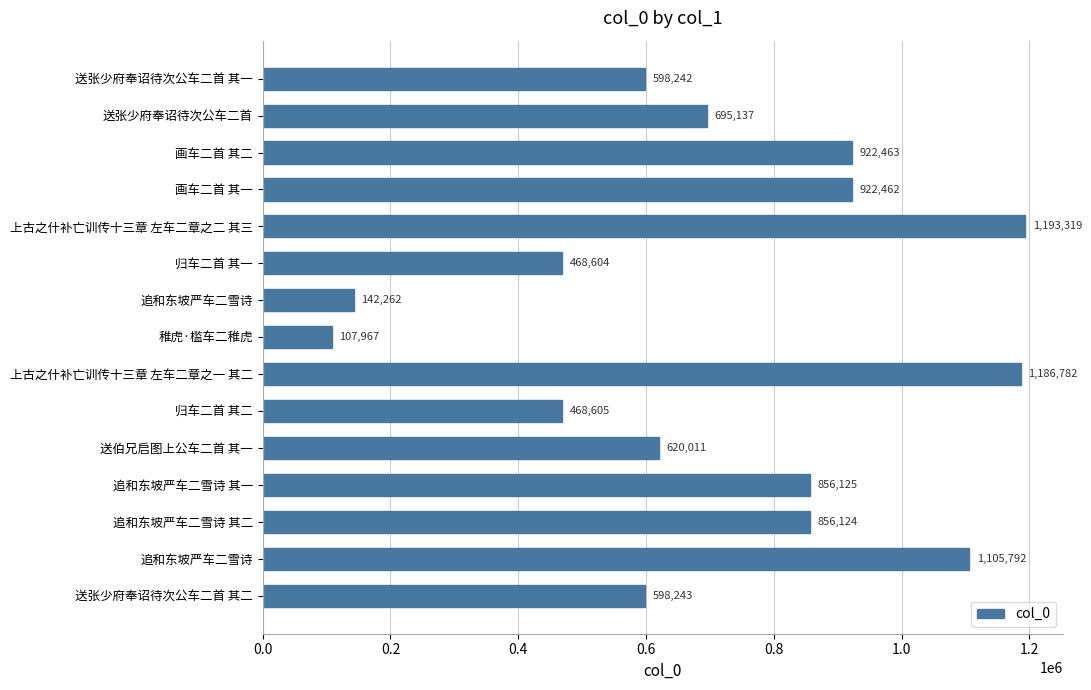

How many bars are there in total?

15